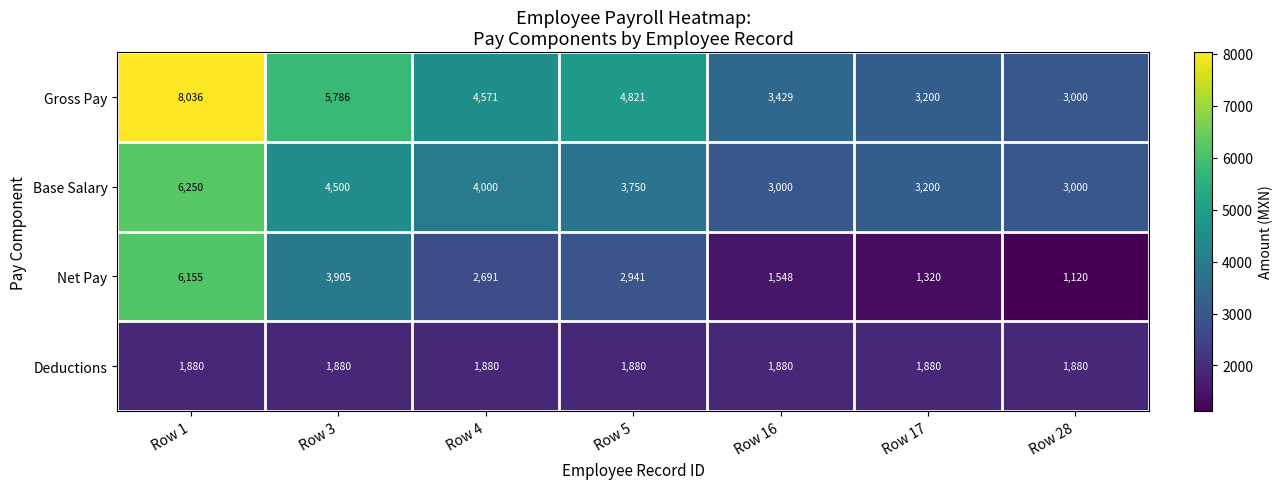

Which label corresponds to the smallest value in the chart?

Row 28